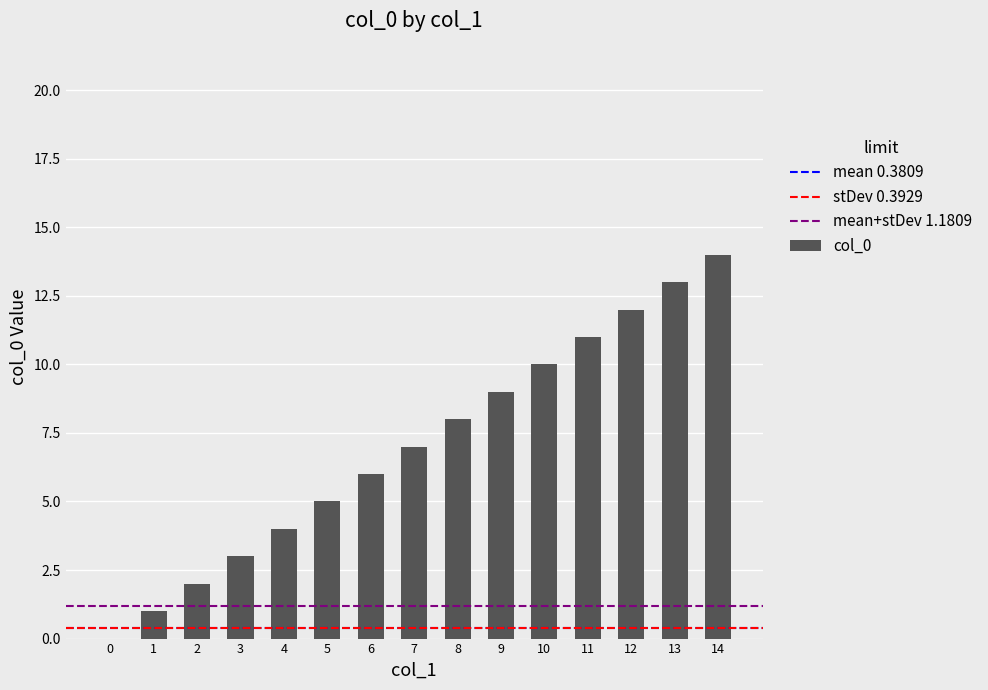

Which category has the highest value across all series?

14